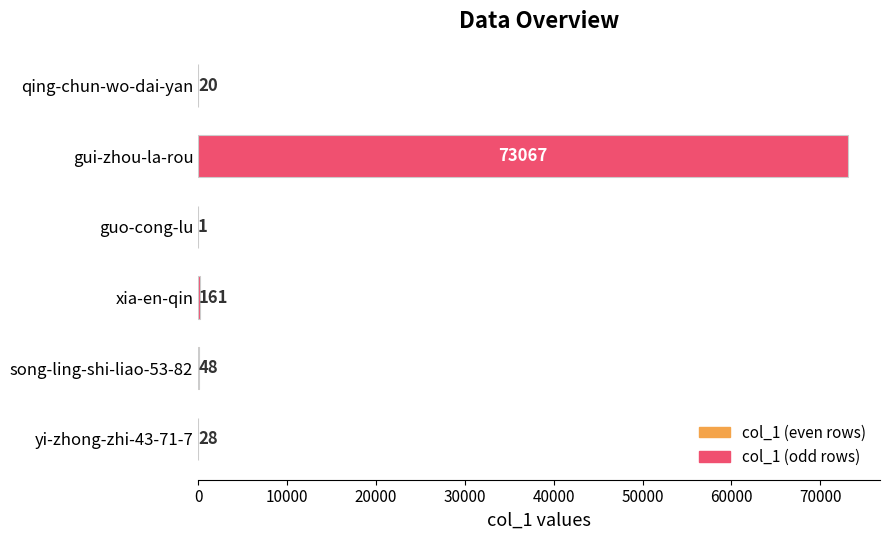

Which label corresponds to the largest value in the chart?

gui-zhou-la-rou